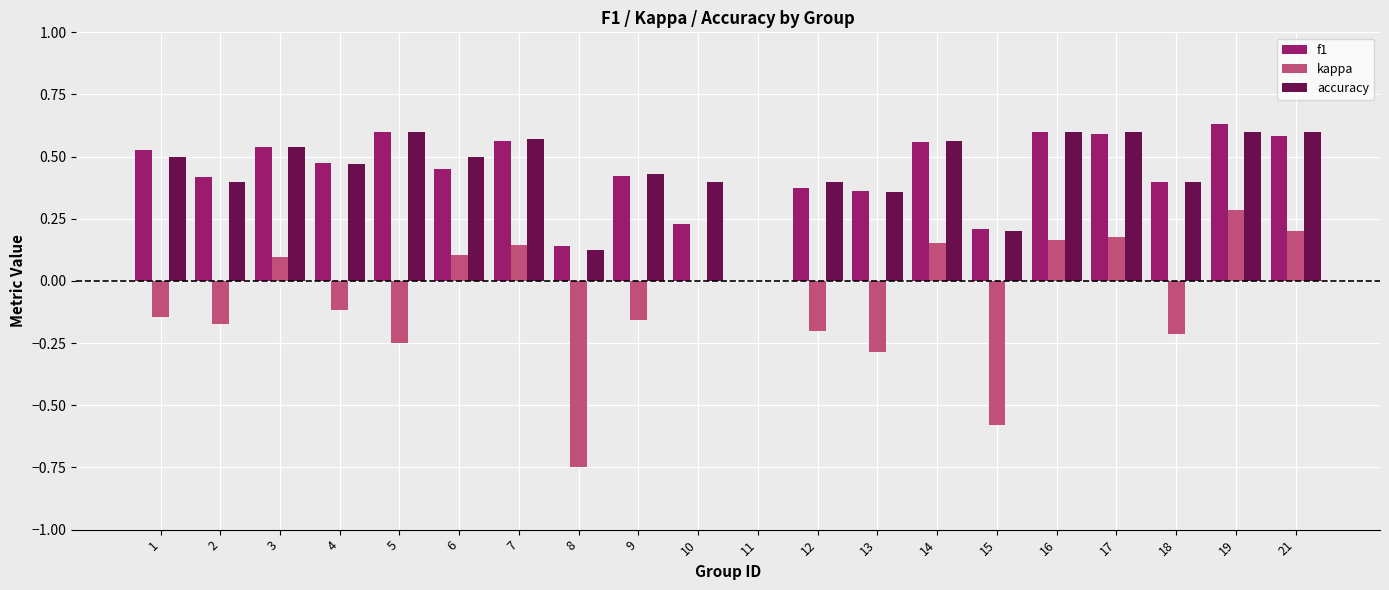

What is the highest value of the kappa series?

0.3